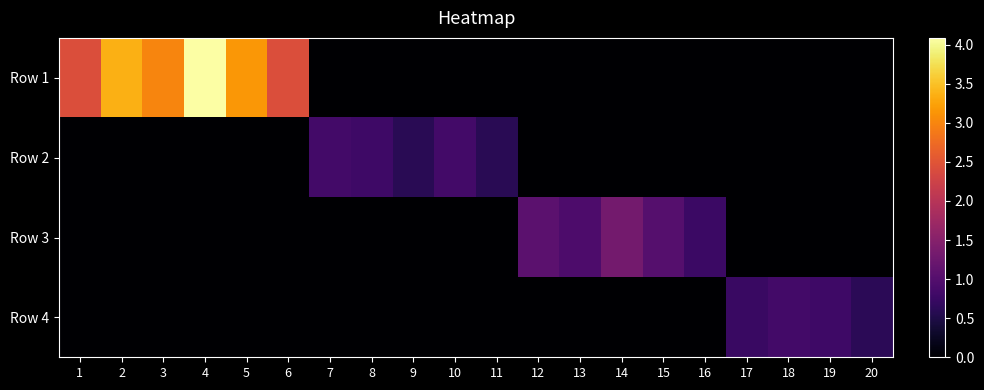

Reading left to right, list all the values displayed in this chart.

Row 1: 1=2422342.0	2=3361214.0	3=2986643.0	4=4085710.0	5=3151363.5	6=2422342.0	7=0.0	8=0.0	9=0.0	10=0.0	11=0.0	12=0.0	13=0.0	14=0.0	15=0.0	16=0.0	17=0.0	18=0.0	19=0.0	20=0.0
Row 2: 1=0.0	2=0.0	3=0.0	4=0.0	5=0.0	6=0.0	7=834664.0	8=785107.0	9=601430.2	10=834664.0	11=601525.0	12=0.0	13=0.0	14=0.0	15=0.0	16=0.0	17=0.0	18=0.0	19=0.0	20=0.0
Row 3: 1=0.0	2=0.0	3=0.0	4=0.0	5=0.0	6=0.0	7=0.0	8=0.0	9=0.0	10=0.0	11=0.0	12=1084704.0	13=938467.7	14=1317744.3	15=1020295.0	16=757318.1	17=0.0	18=0.0	19=0.0	20=0.0
Row 4: 1=0.0	2=0.0	3=0.0	4=0.0	5=0.0	6=0.0	7=0.0	8=0.0	9=0.0	10=0.0	11=0.0	12=0.0	13=0.0	14=0.0	15=0.0	16=0.0	17=742684.1	18=842009.8	19=793886.0	20=608255.0